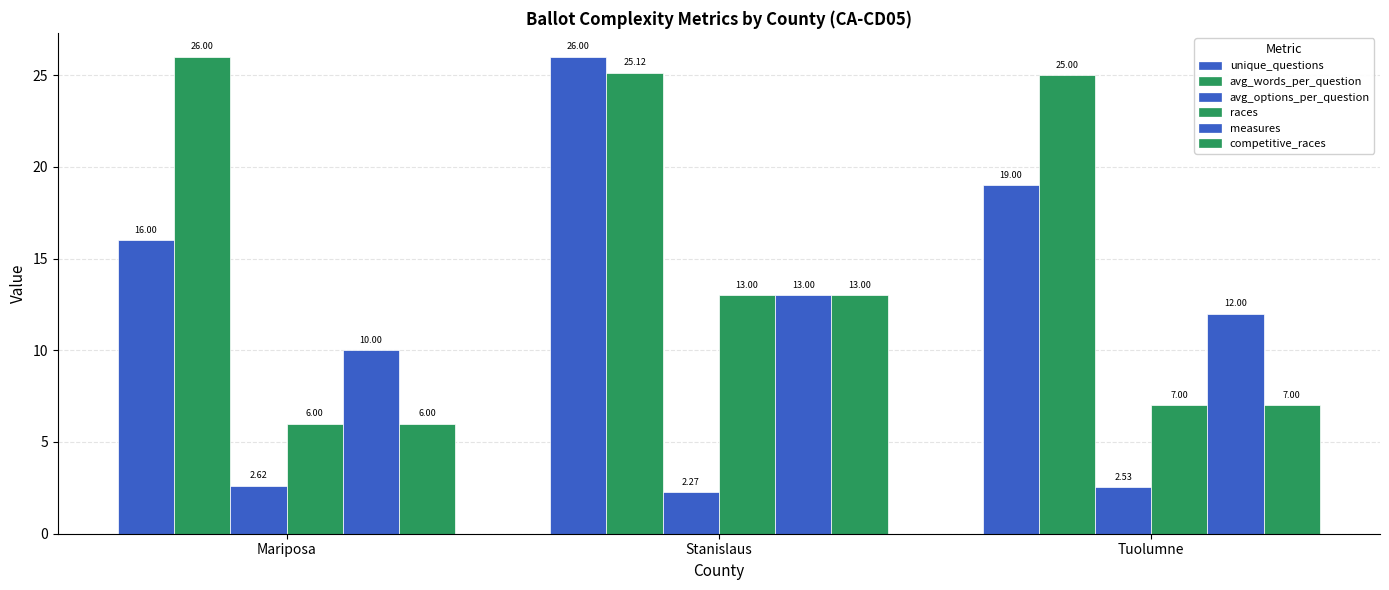

How many values in the measures series are below 12?

1